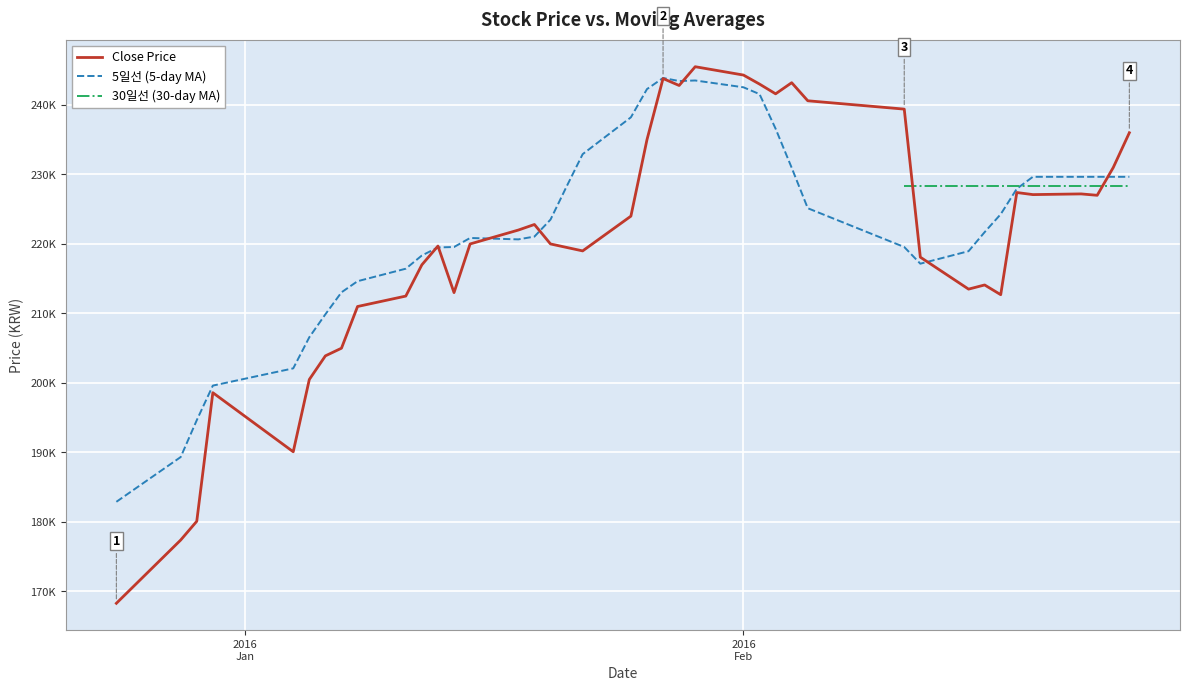

Which label corresponds to the smallest value in the chart?

2015-12-24